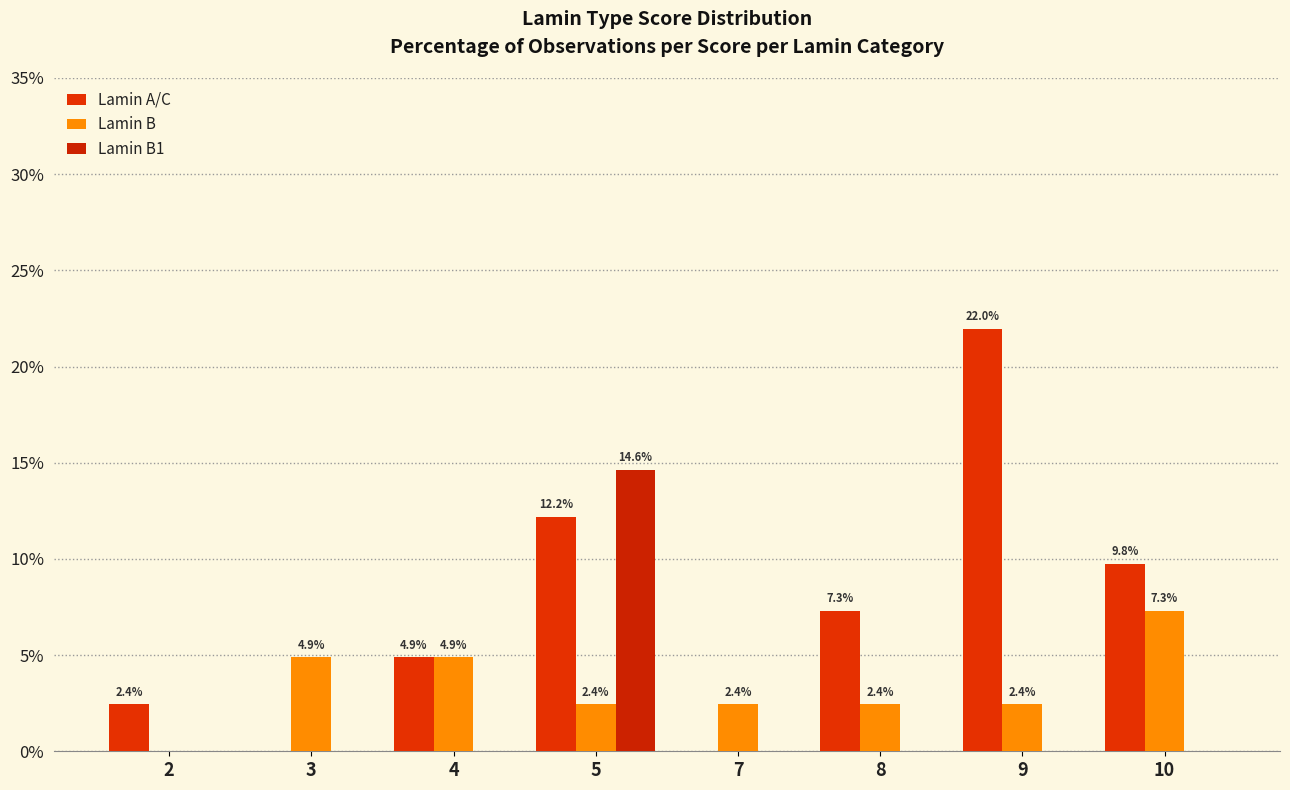

Which series has the largest range (max minus min)?

Lamin A/C